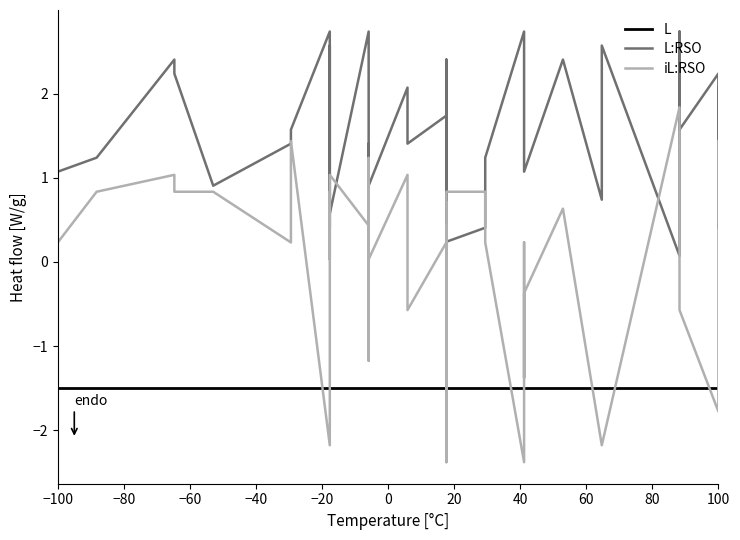

Does the chart display data point markers on the line(s)?

No